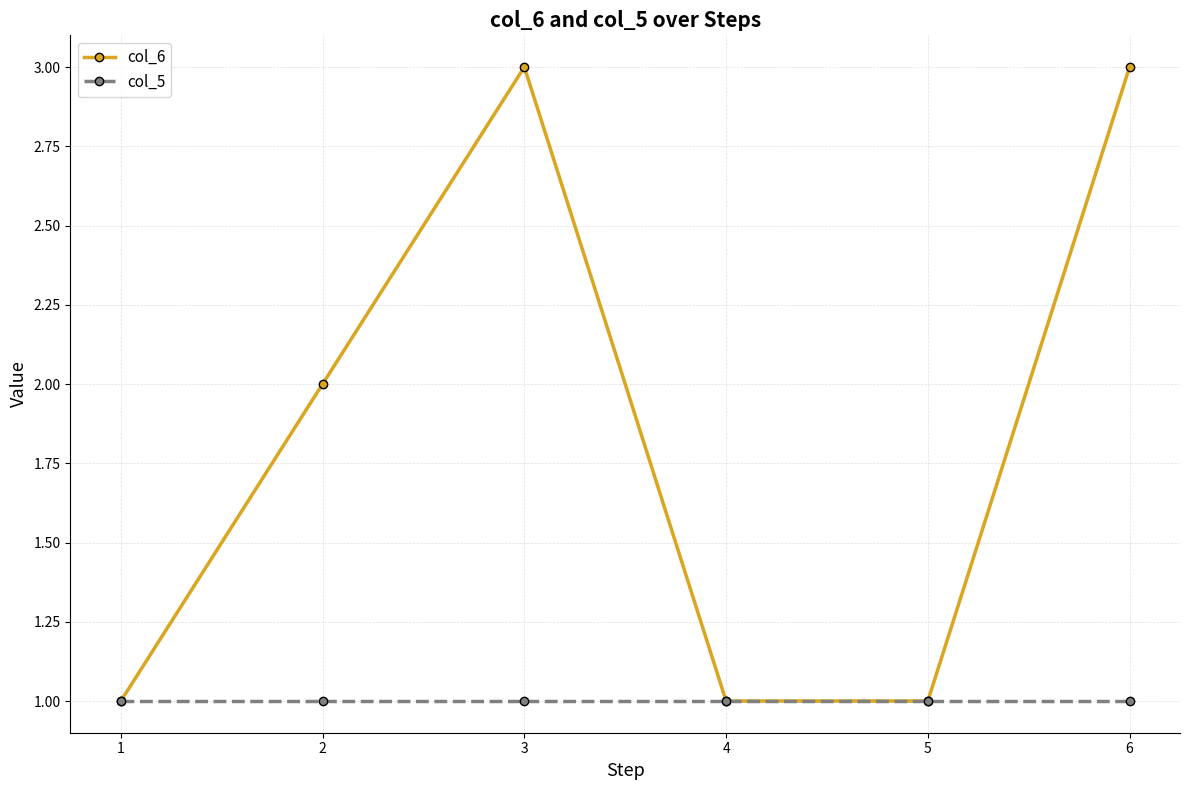

Count the col_6 values in the range 1 to 3.

6